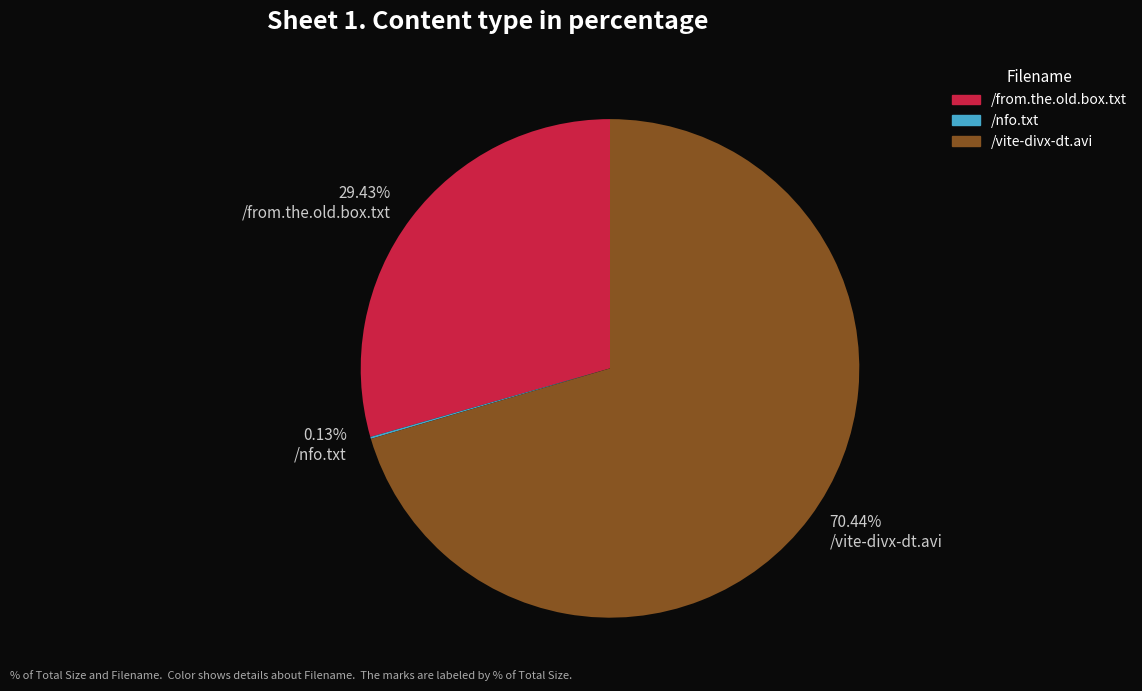

What is the largest slice in the pie chart?

/vite-divx-dt.avi